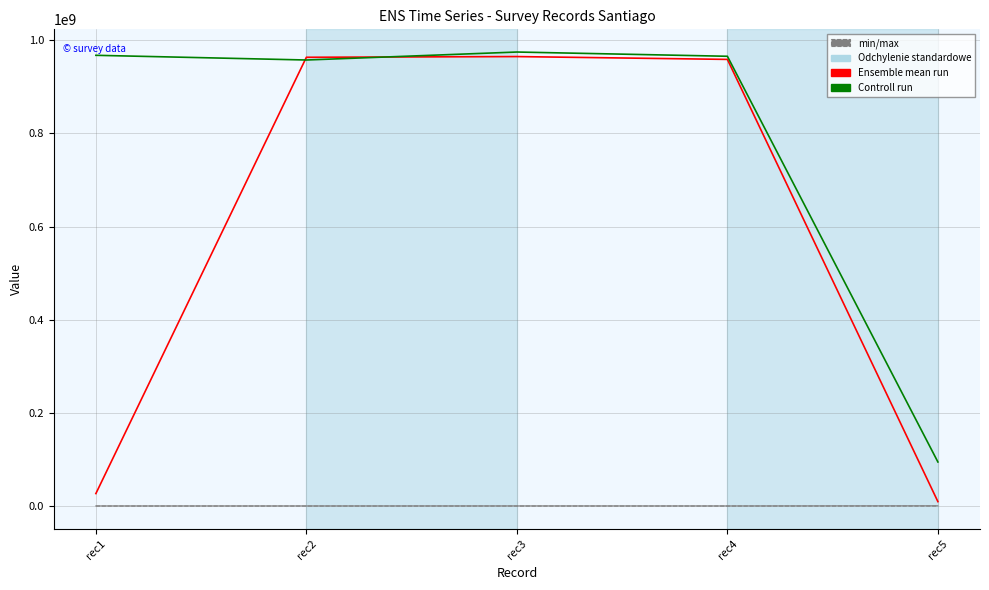

What is the greatest value displayed?

974523233